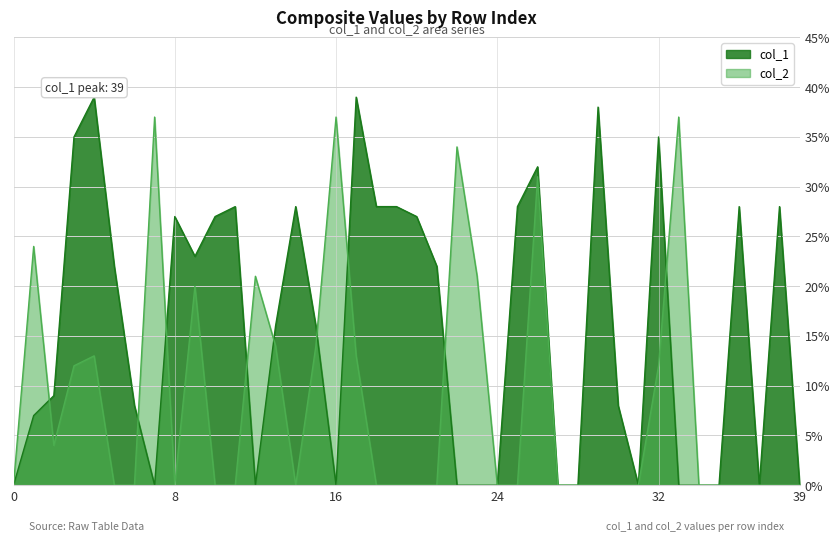

How many times do col_1 and col_2 cross each other?

9